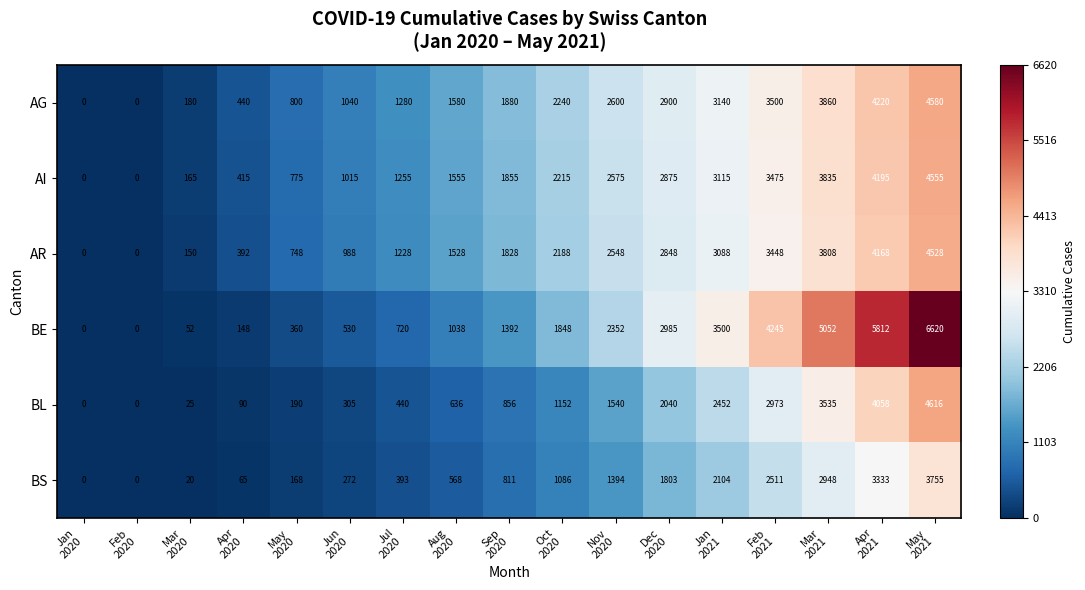

What is the difference between the second highest and minimum values in the BS series?

3333